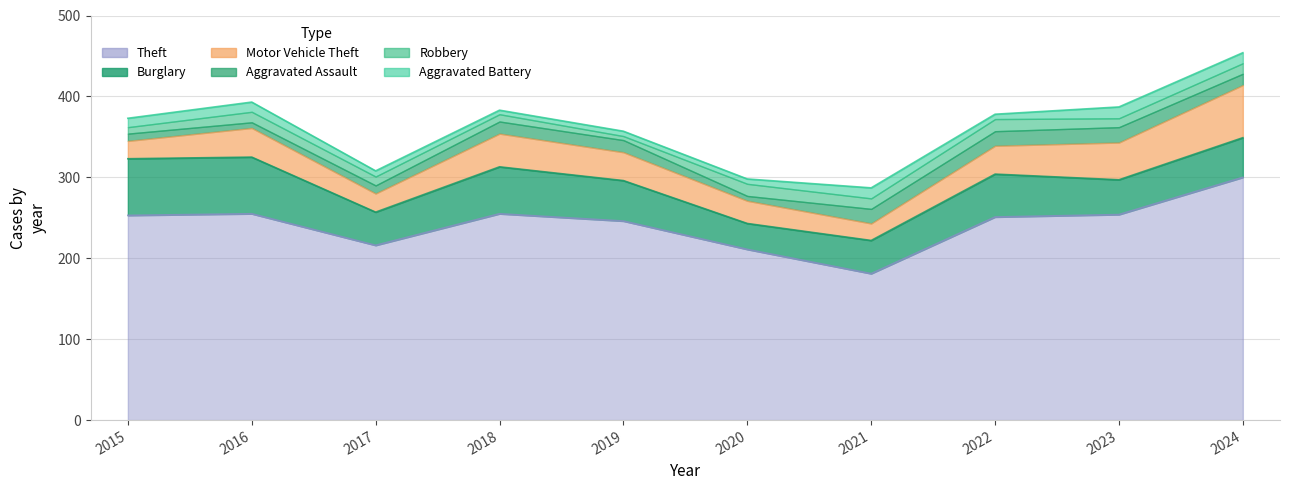

What is the smallest value displayed?

5